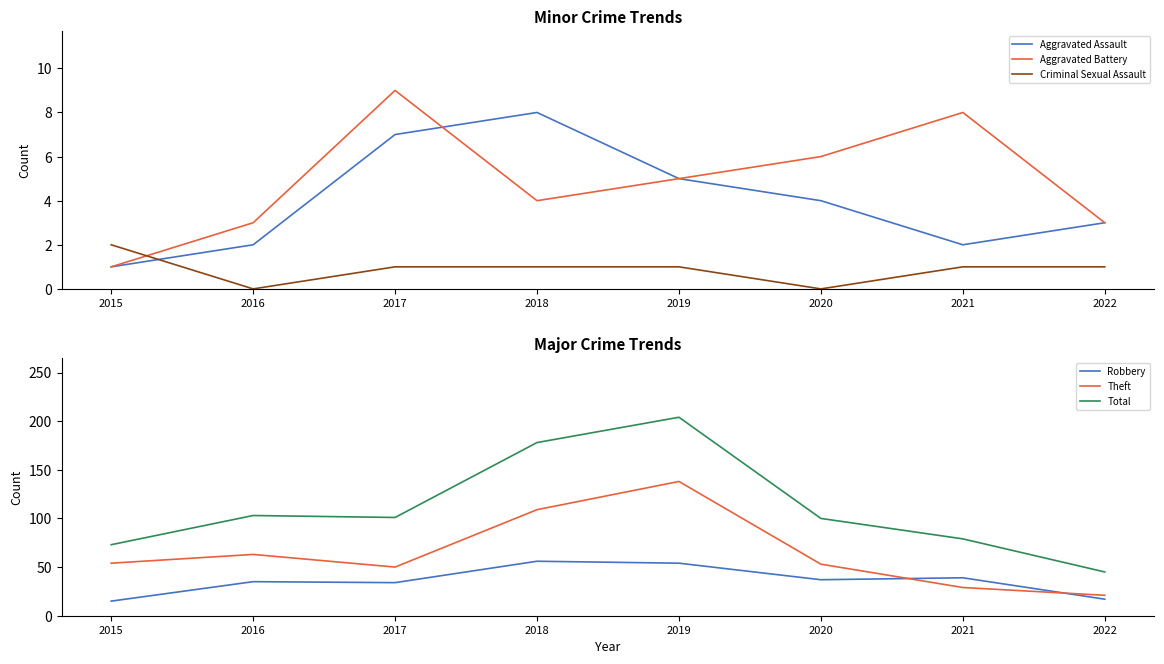

What is the value of the Aggravated Assault point at the 5th from the left?

5